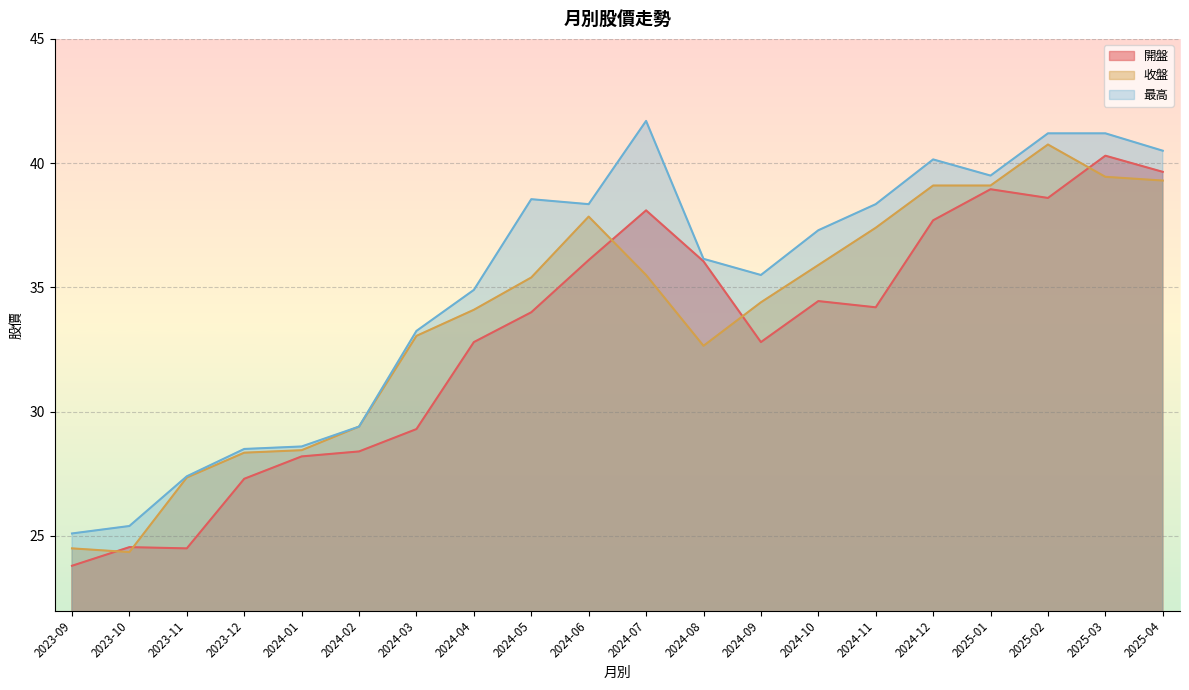

Reading left to right, transcribe all the data shown in this chart.

開盤: 2025-04=39.6	2025-03=40.3	2025-02=38.6	2025-01=39.0	2024-12=37.7	2024-11=34.2	2024-10=34.5	2024-09=32.8	2024-08=36.0	2024-07=38.1	2024-06=36.1	2024-05=34.0	2024-04=32.8	2024-03=29.3	2024-02=28.4	2024-01=28.2	2023-12=27.3	2023-11=24.5	2023-10=24.6	2023-09=23.8
收盤: 2025-04=39.3	2025-03=39.5	2025-02=40.8	2025-01=39.1	2024-12=39.1	2024-11=37.4	2024-10=35.9	2024-09=34.4	2024-08=32.6	2024-07=35.5	2024-06=37.9	2024-05=35.4	2024-04=34.1	2024-03=33.0	2024-02=29.4	2024-01=28.4	2023-12=28.4	2023-11=27.4	2023-10=24.4	2023-09=24.5
最高: 2025-04=40.5	2025-03=41.2	2025-02=41.2	2025-01=39.5	2024-12=40.1	2024-11=38.4	2024-10=37.3	2024-09=35.5	2024-08=36.1	2024-07=41.7	2024-06=38.4	2024-05=38.5	2024-04=34.9	2024-03=33.2	2024-02=29.4	2024-01=28.6	2023-12=28.5	2023-11=27.4	2023-10=25.4	2023-09=25.1